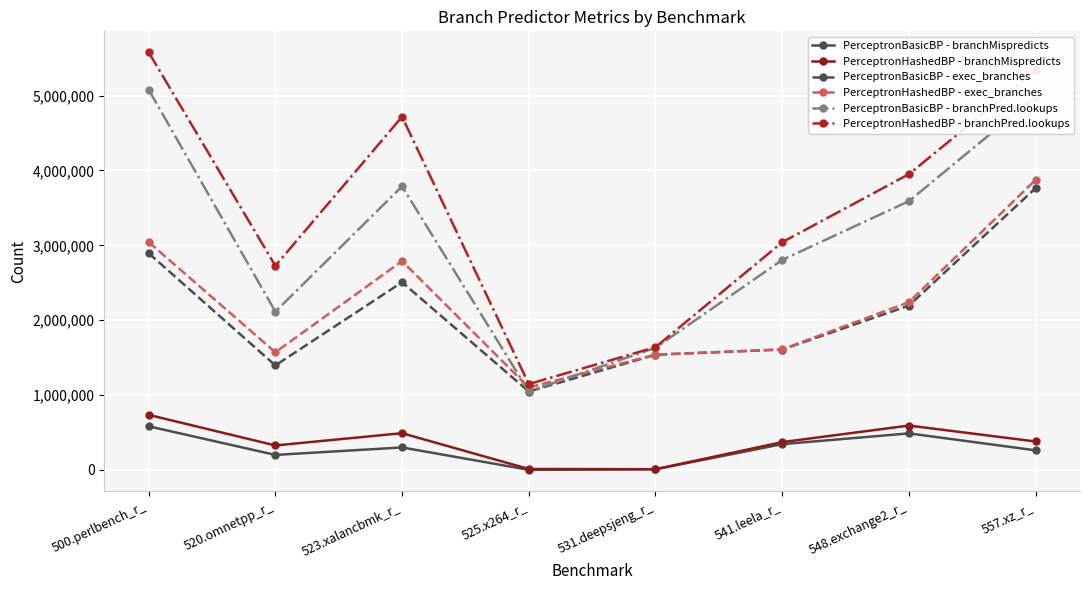

Where is the first local minimum for PerceptronHashedBP - exec_branches?

520.omnetpp_r_